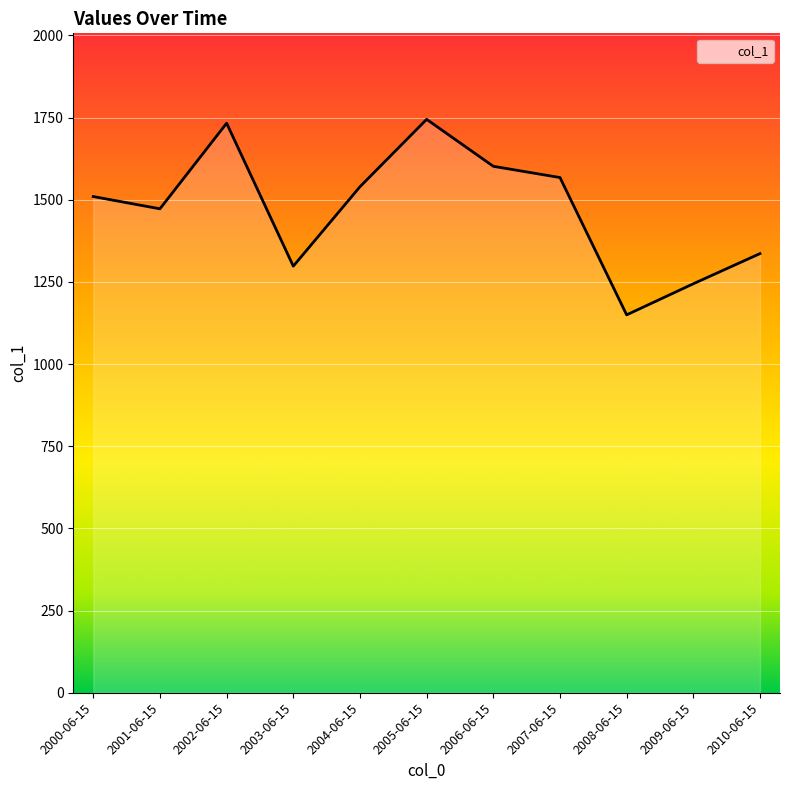

Which has a higher value, 2008-06-15 or 2003-06-15?

2003-06-15